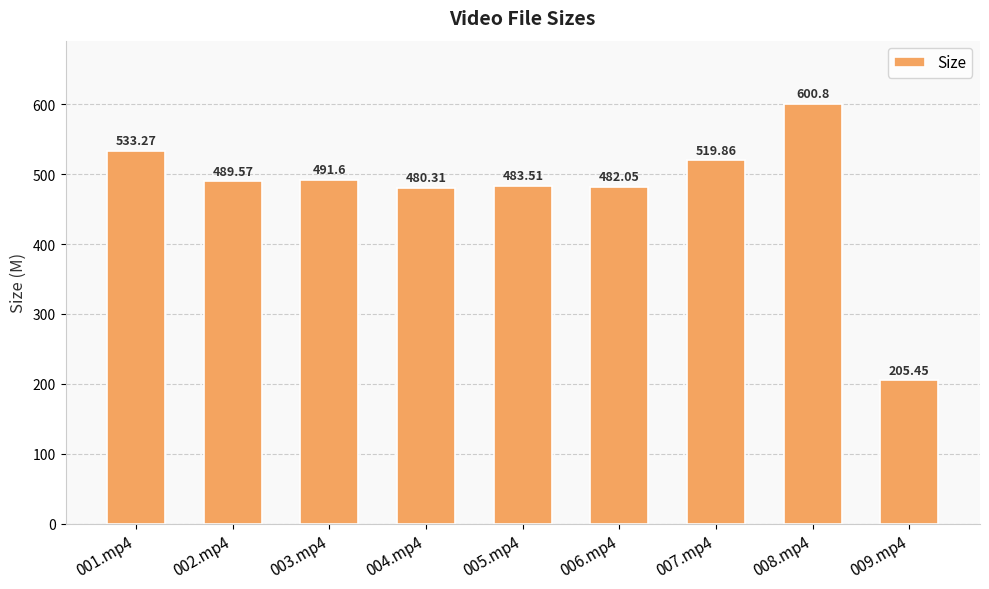

Rank the categories by value from highest to lowest.

008.mp4, 001.mp4, 007.mp4, 003.mp4, 002.mp4, 005.mp4, 006.mp4, 004.mp4, 009.mp4